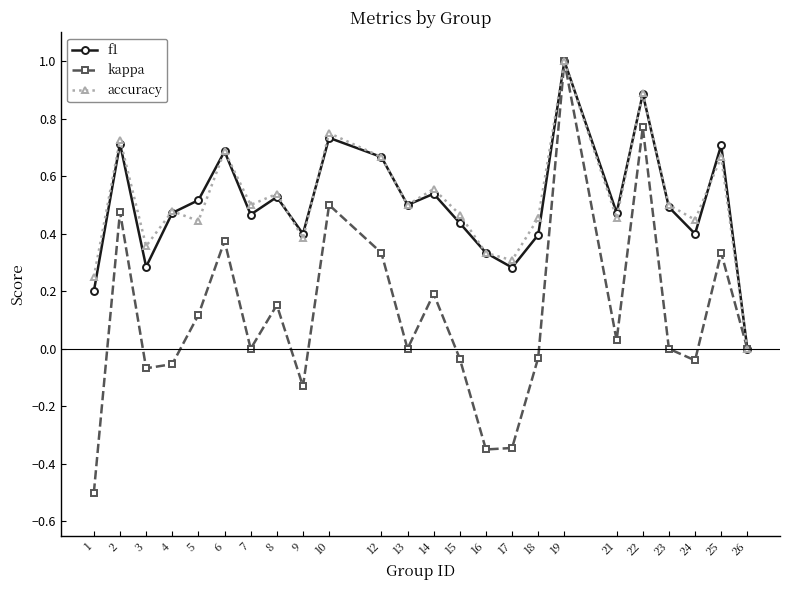

How many interior local valleys does the f1 series have?

7